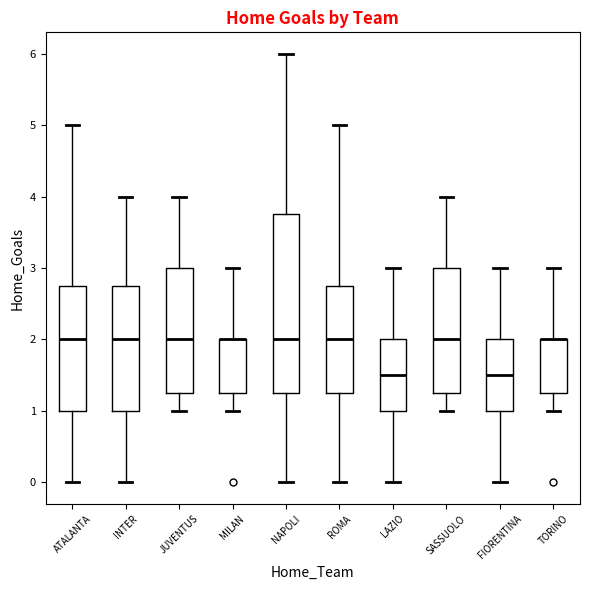

Where is the upper edge of the box for JUVENTUS on the y-axis? The values are not printed on the chart, so give them approximately, as read against the axis.

3.0